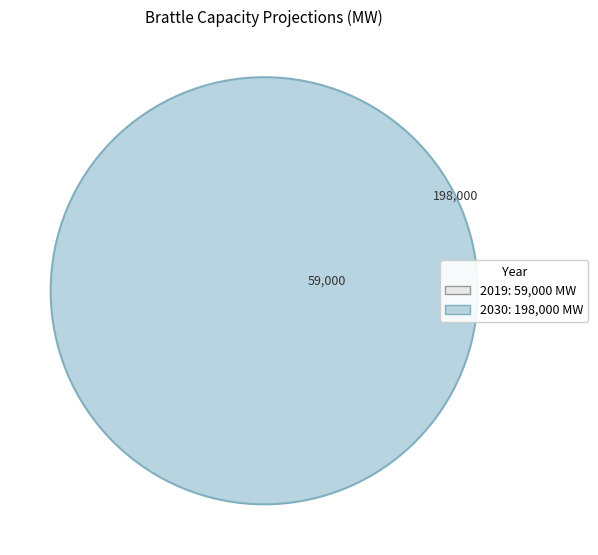

Is 2019 the majority of the pie?

No